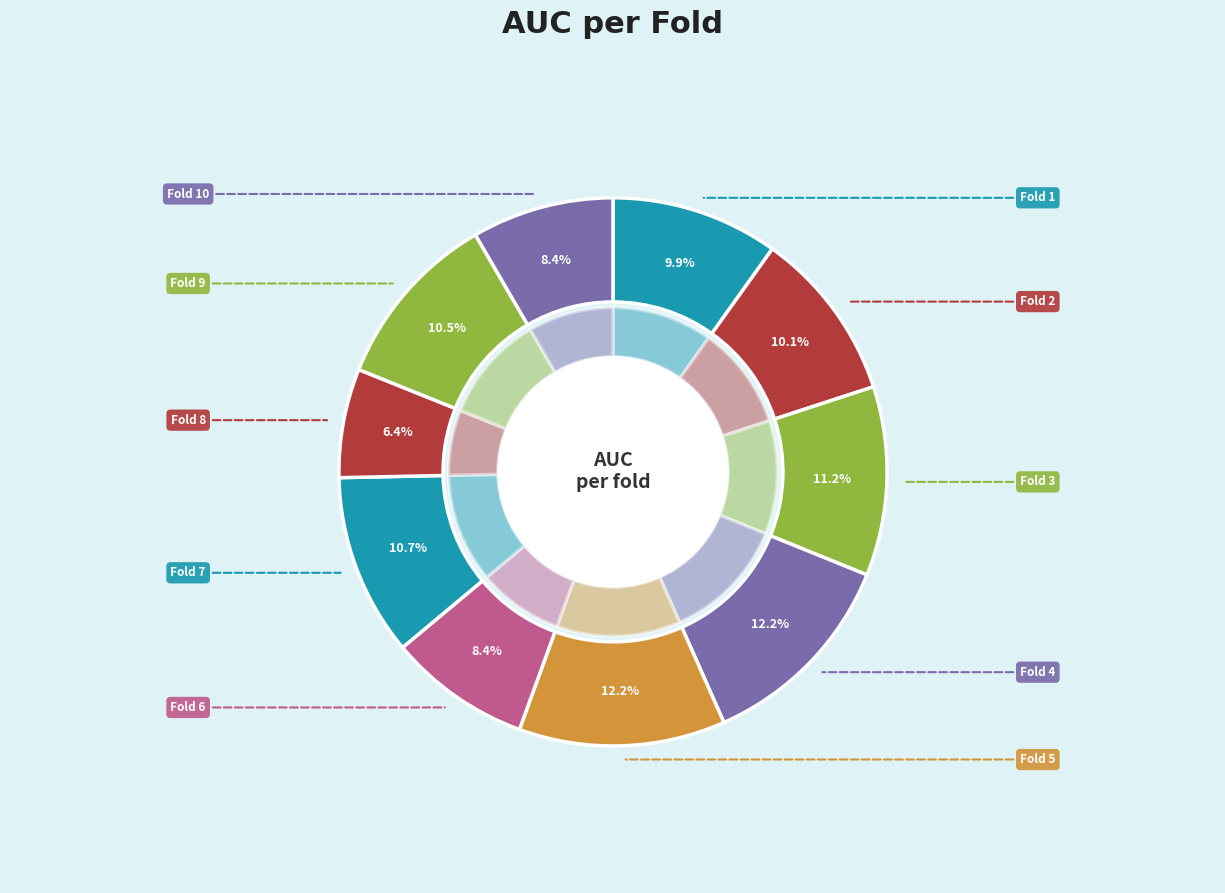

To the nearest percent, what percentage of the pie is Fold 10?

8%